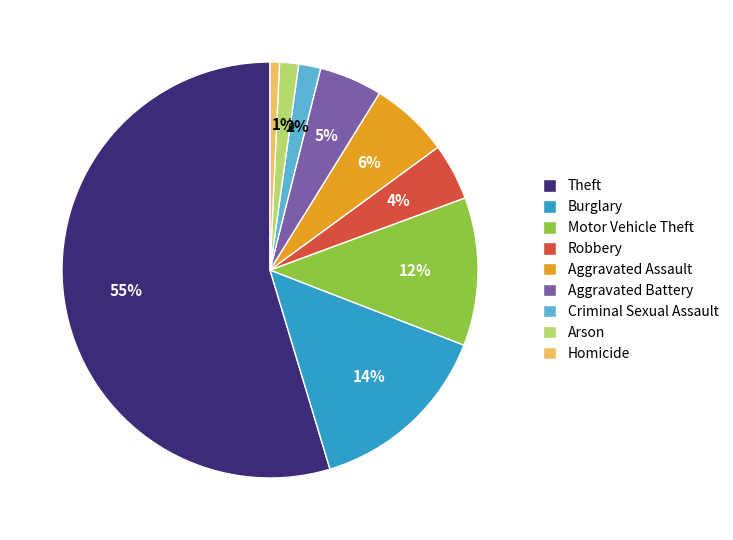

To the nearest percent, what is the difference between the Aggravated Battery and Homicide slice percentages?

4%